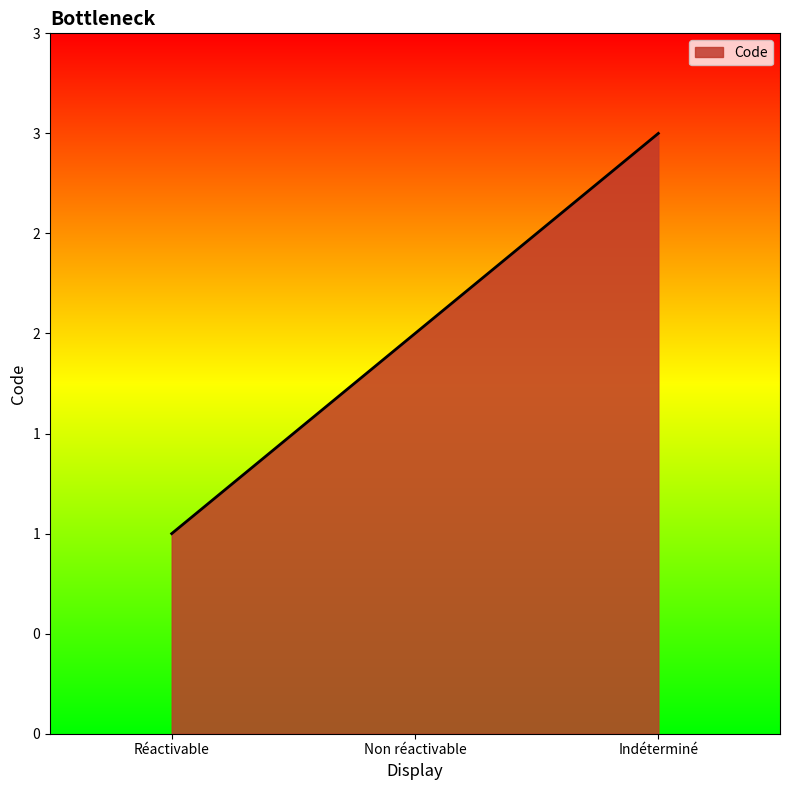

Does the chart have visible grid lines?

No